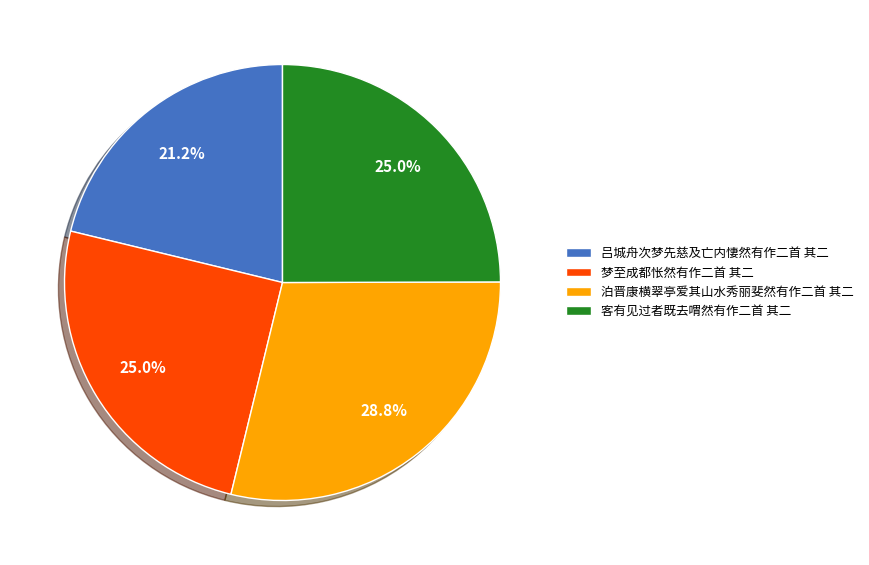

How many segments does this pie chart have?

4